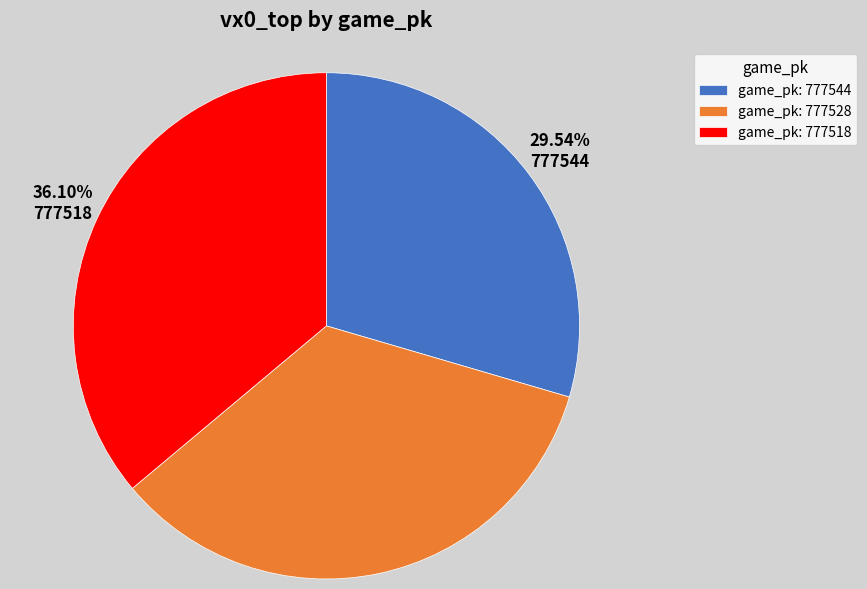

Rank the categories by value from highest to lowest.

game_pk: 777518, game_pk: 777528, game_pk: 777544